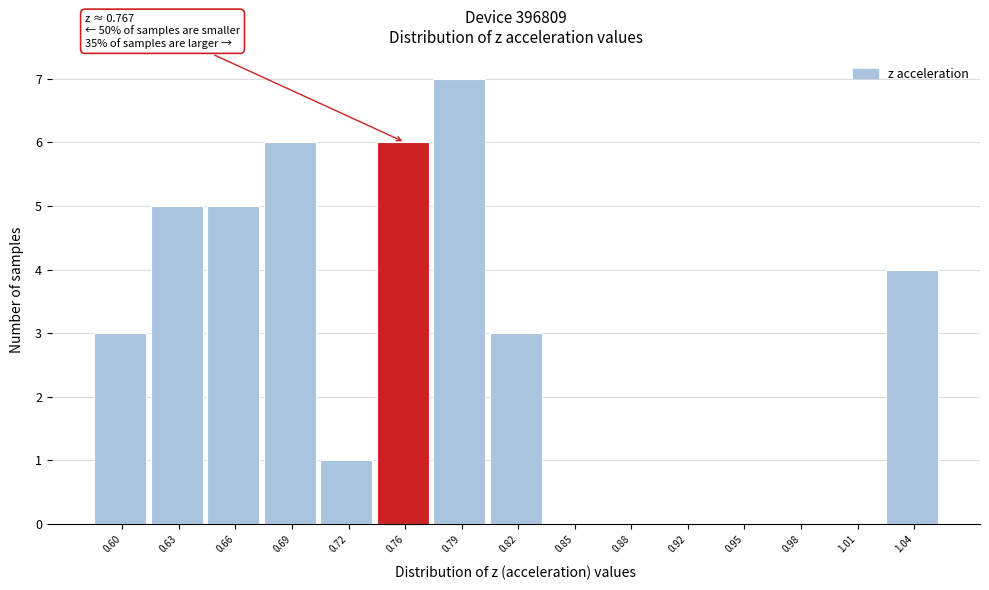

Over which range of the x-axis is the bar tallest?

0.770 to 0.805